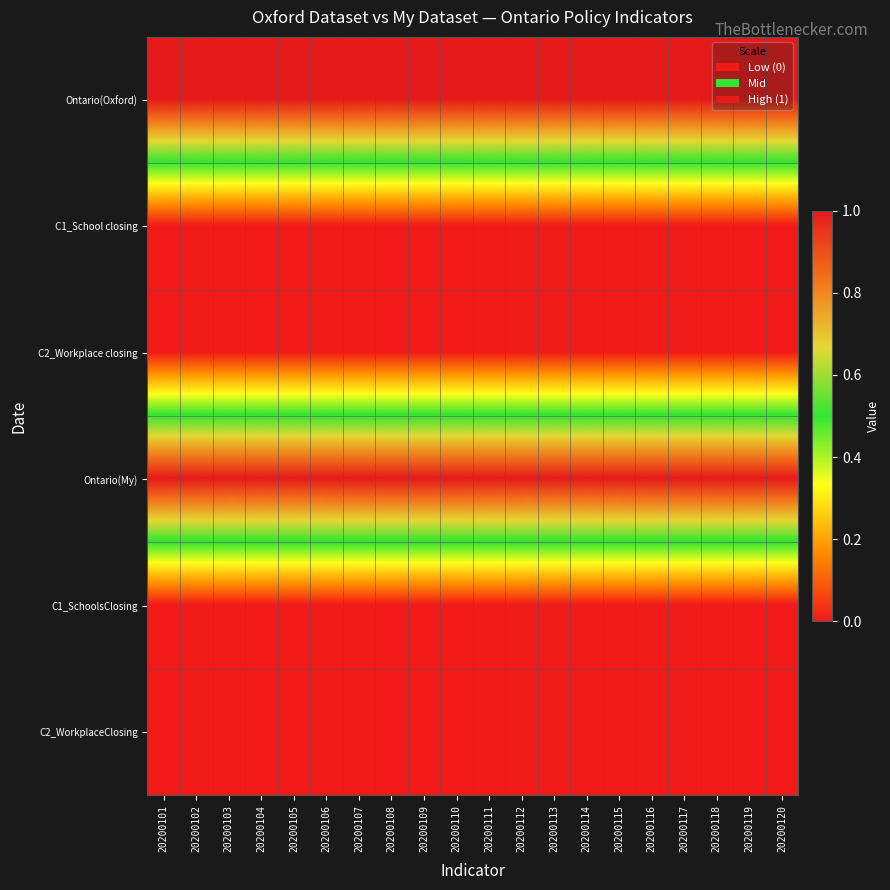

Rank the series at 20200112 from lowest to highest value.

C1_School closing, C2_Workplace closing, C1_SchoolsClosing, C2_WorkplaceClosing, Ontario(Oxford), Ontario(My)